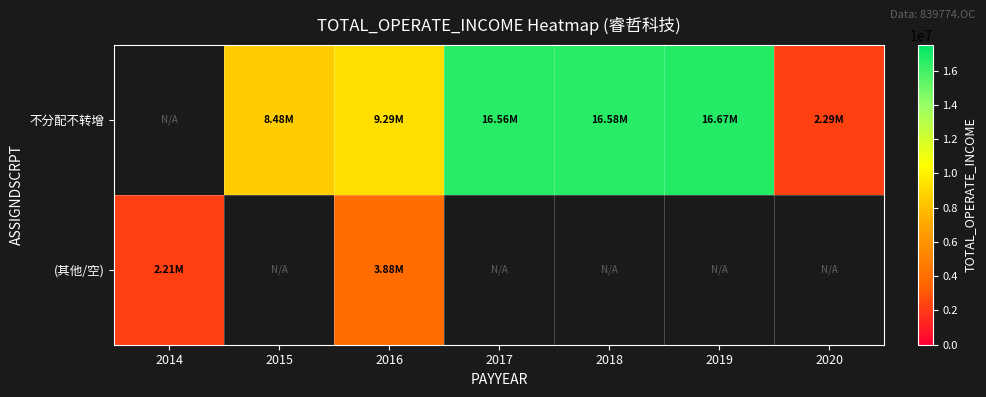

What is the approximate value of 不分配不转增 at 2017?

16559861.5